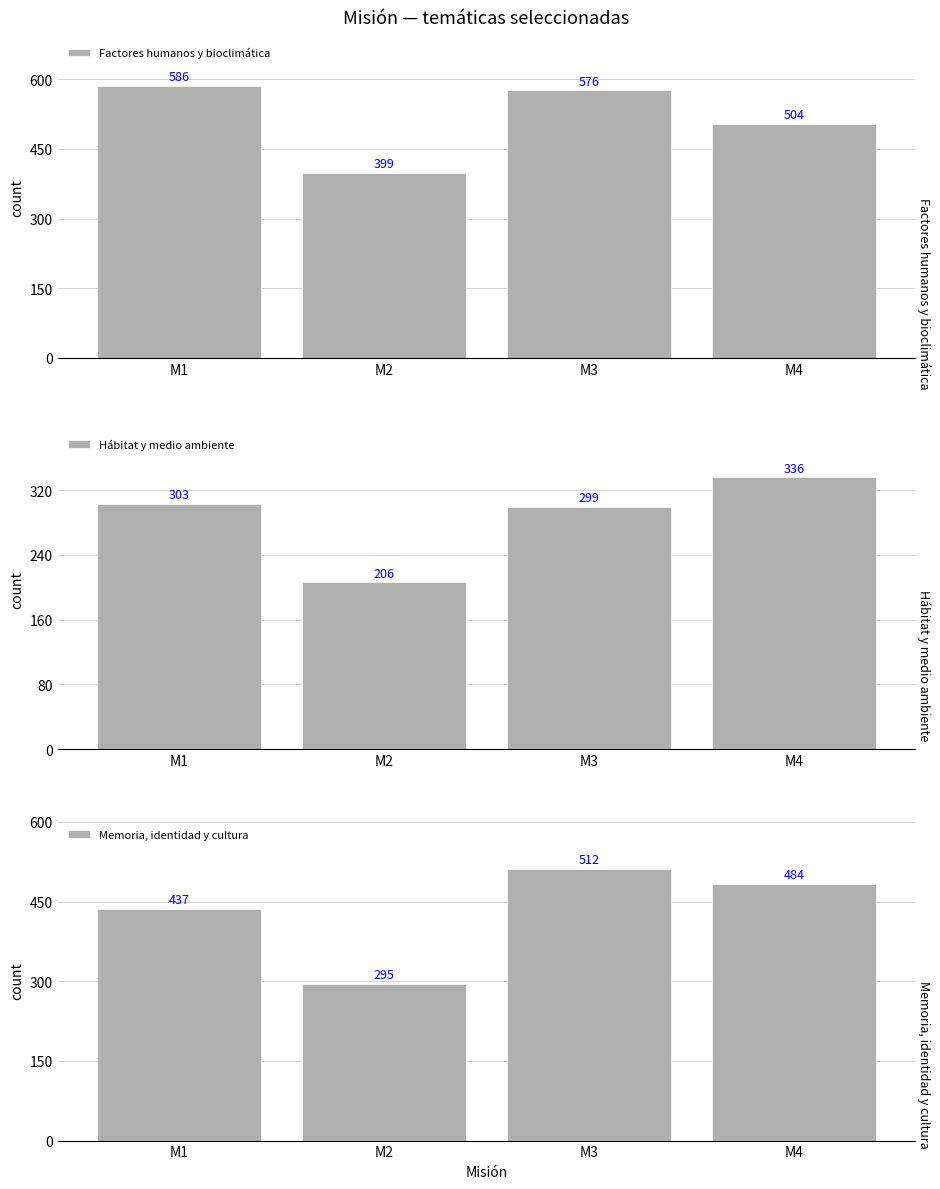

How many Memoria, identidad y cultura values are between 437 and 512?

3